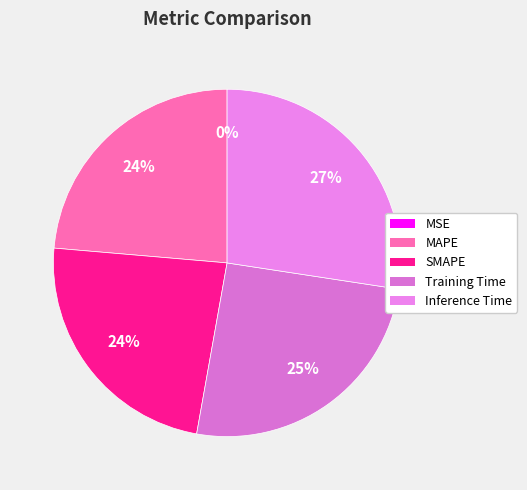

Is there a majority slice in this chart?

No